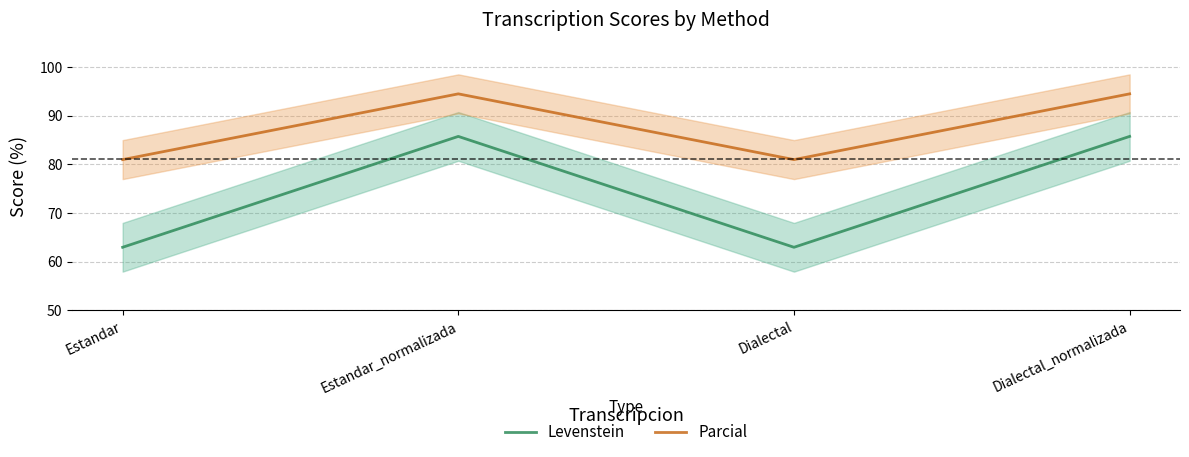

The Levenstein series shows 63.0 at Estandar. True or false?

True